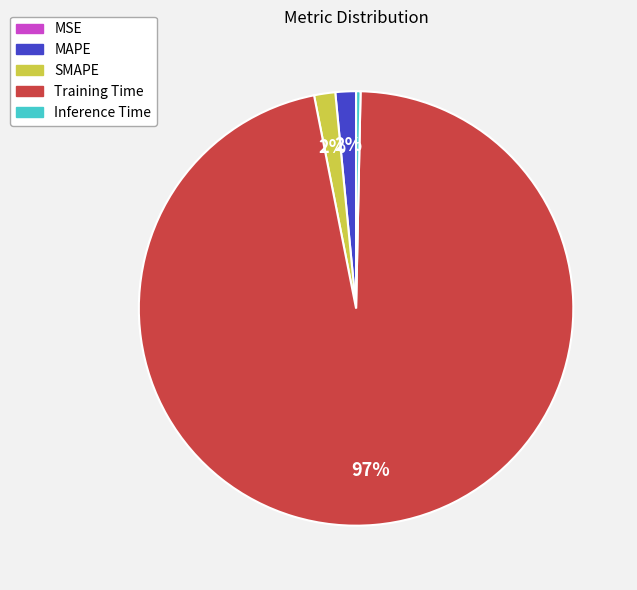

Is MAPE the majority of the pie?

No